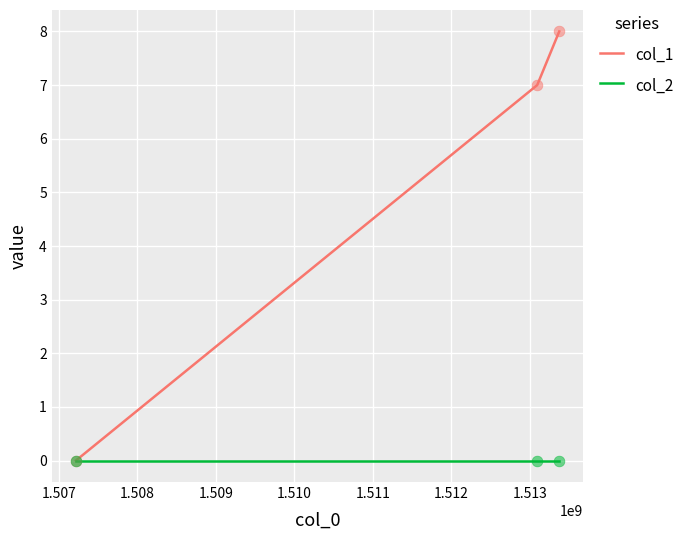

Which series has the largest total across all categories?

col_1